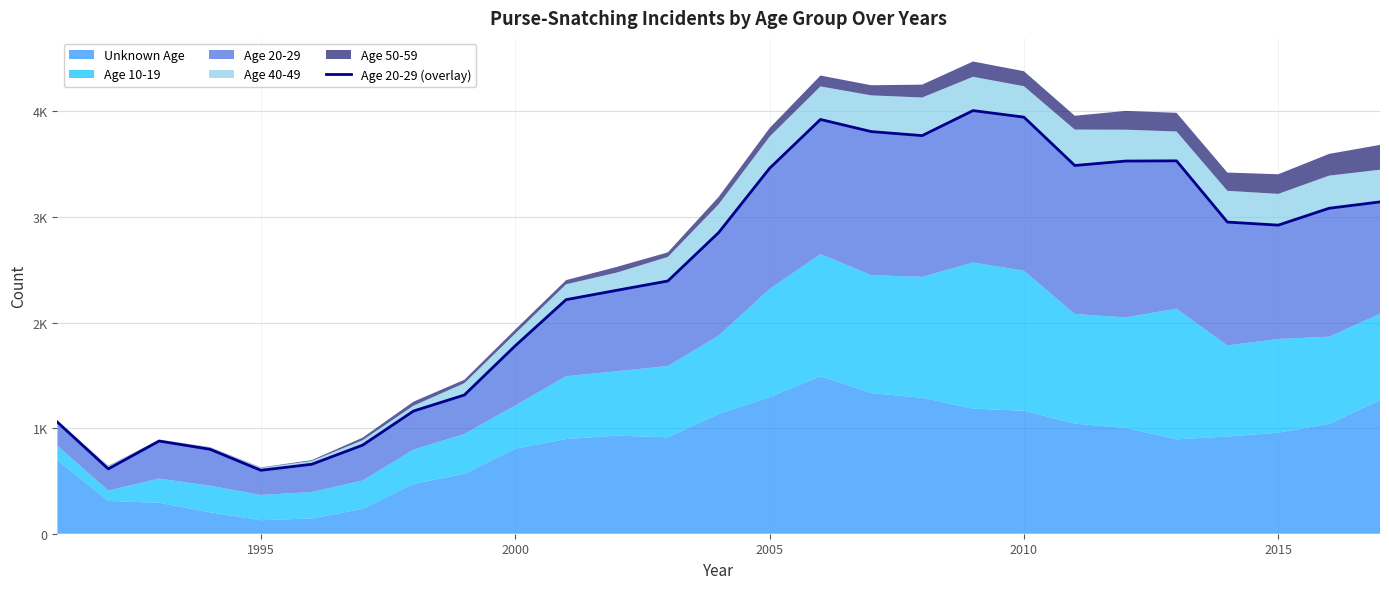

True or false: the data has more than 1 interior local peaks.

True